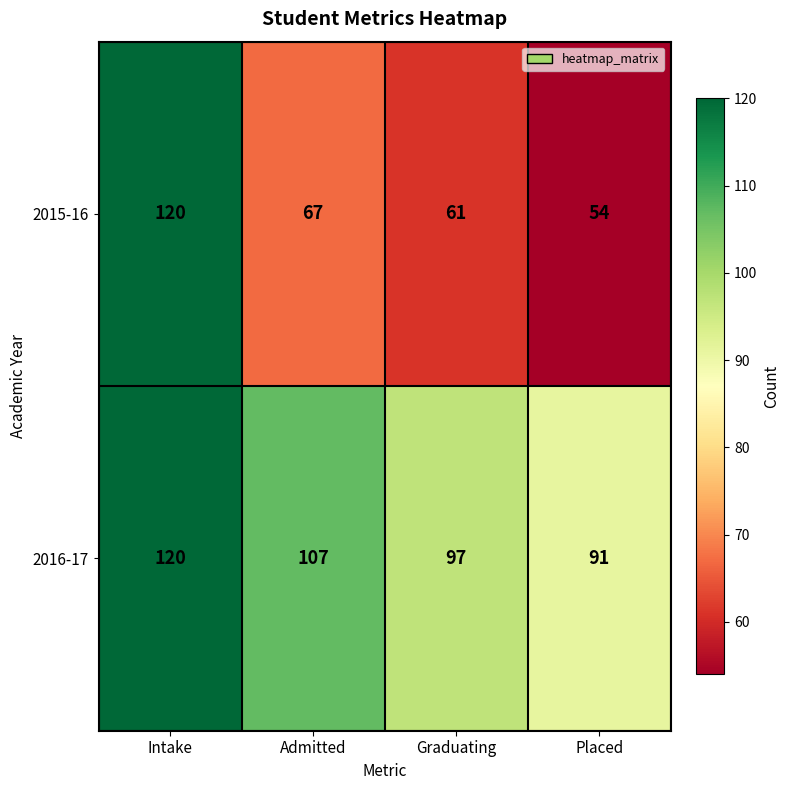

True or false: 2015-16 has a value of 61 at Graduating.

True